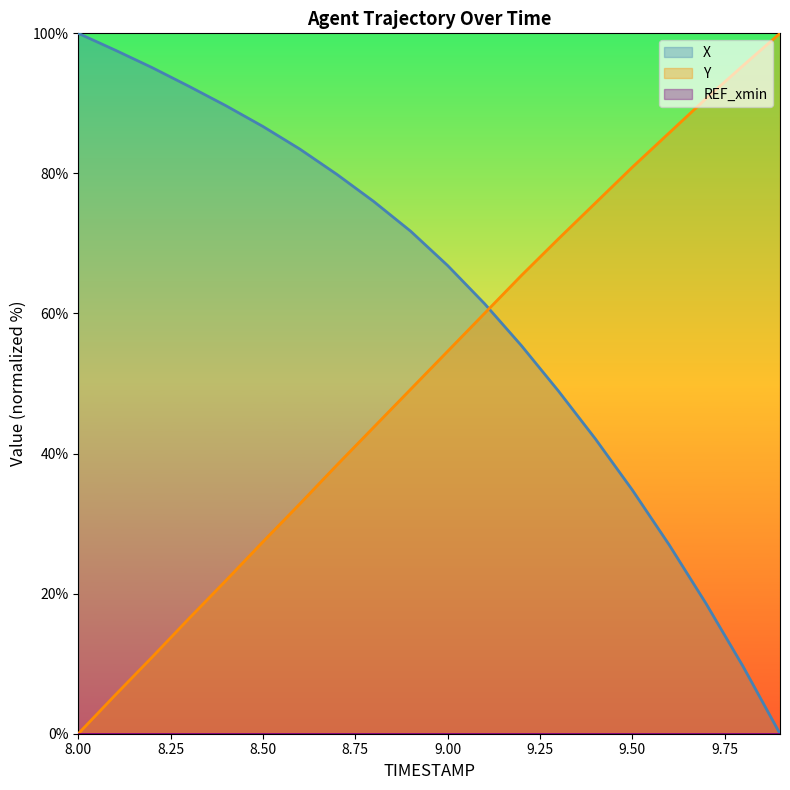

Between which two adjacent categories do X and Y first intersect?

9.1 and 9.2